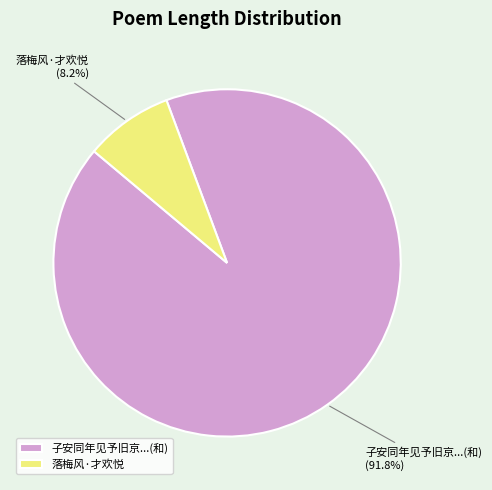

Which category has the biggest portion of the pie?

子安同年见予旧京...(和)